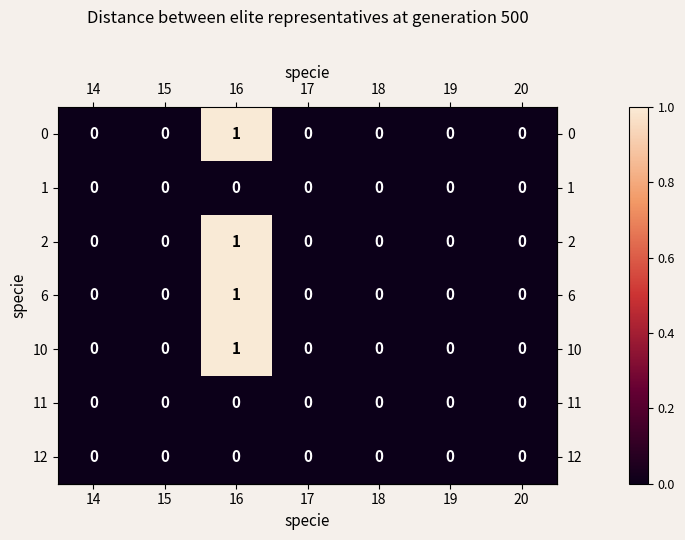

How many 0 values are between 0 and 1?

7